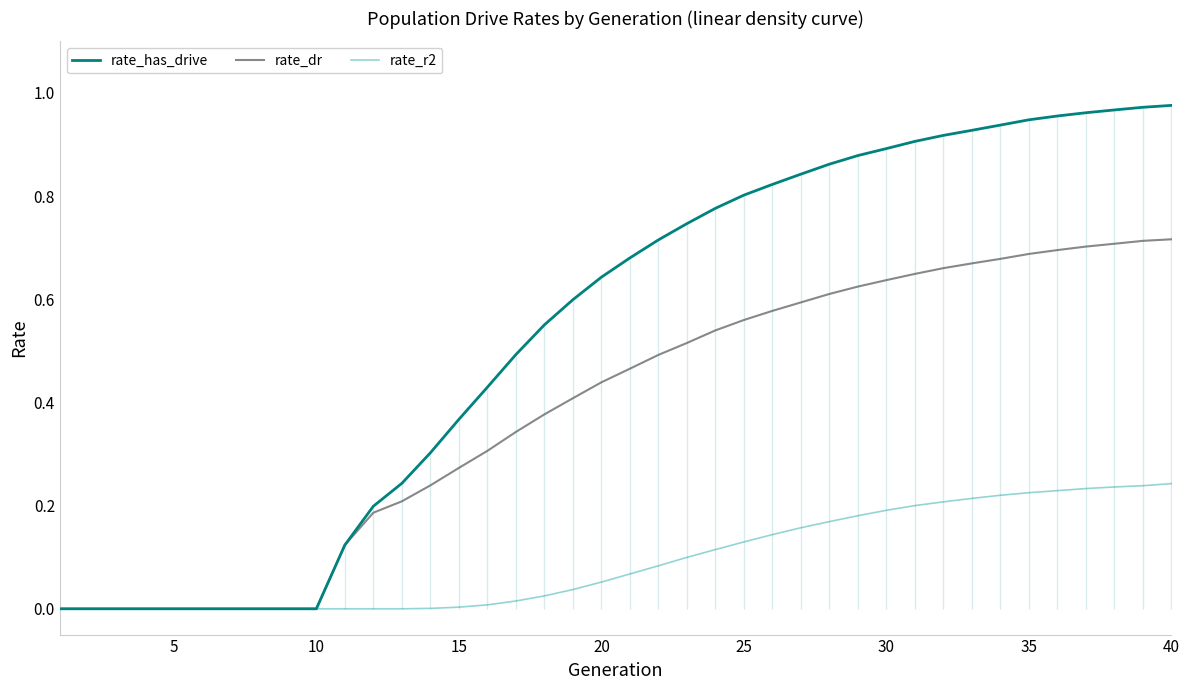

True or false: rate_has_drive and rate_dr intersect in this chart.

False